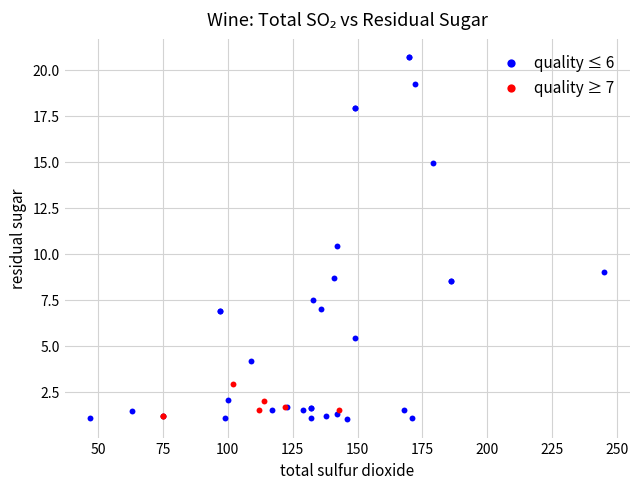

Which series reaches the maximum Y coordinate?

quality ≤ 6